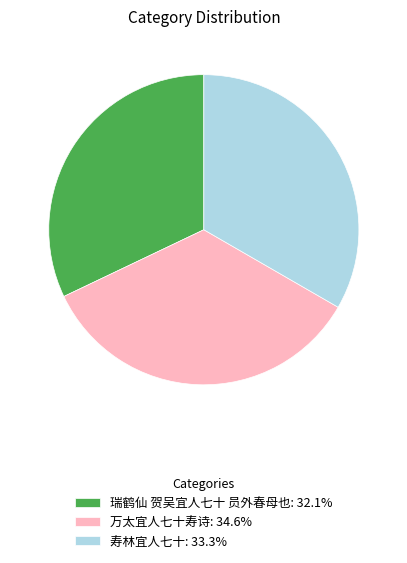

Approximately how many times larger is the value at 万太宜人七十寿诗: 34.6% compared to 寿林宜人七十: 33.3%?

1.0